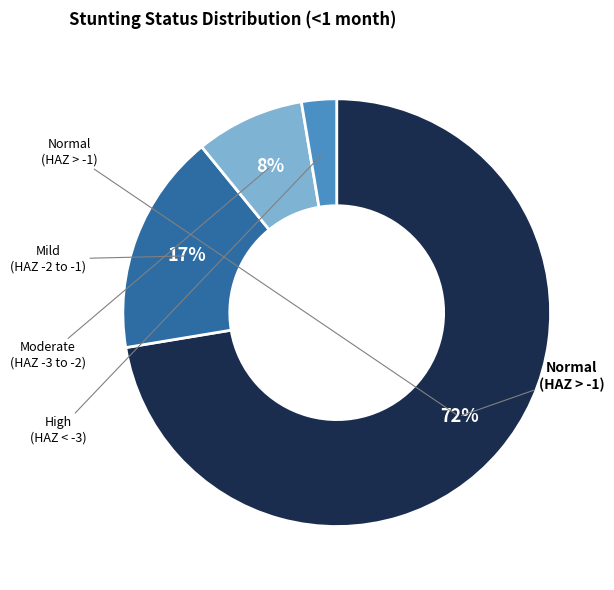

Does any single category account for the majority?

Yes